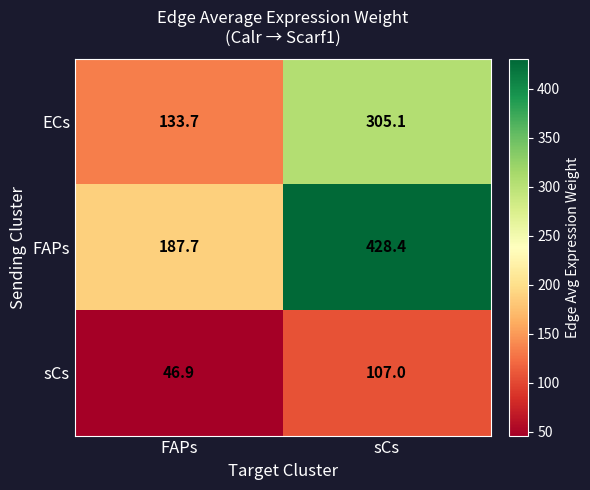

At which category does the chart reach its minimum across all series?

FAPs